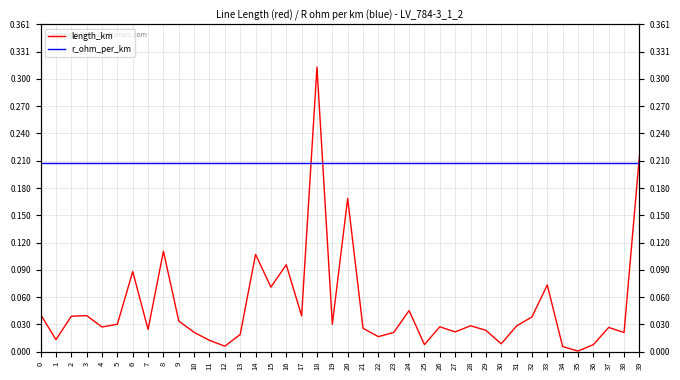

Which series has the largest range (max minus min)?

length_km